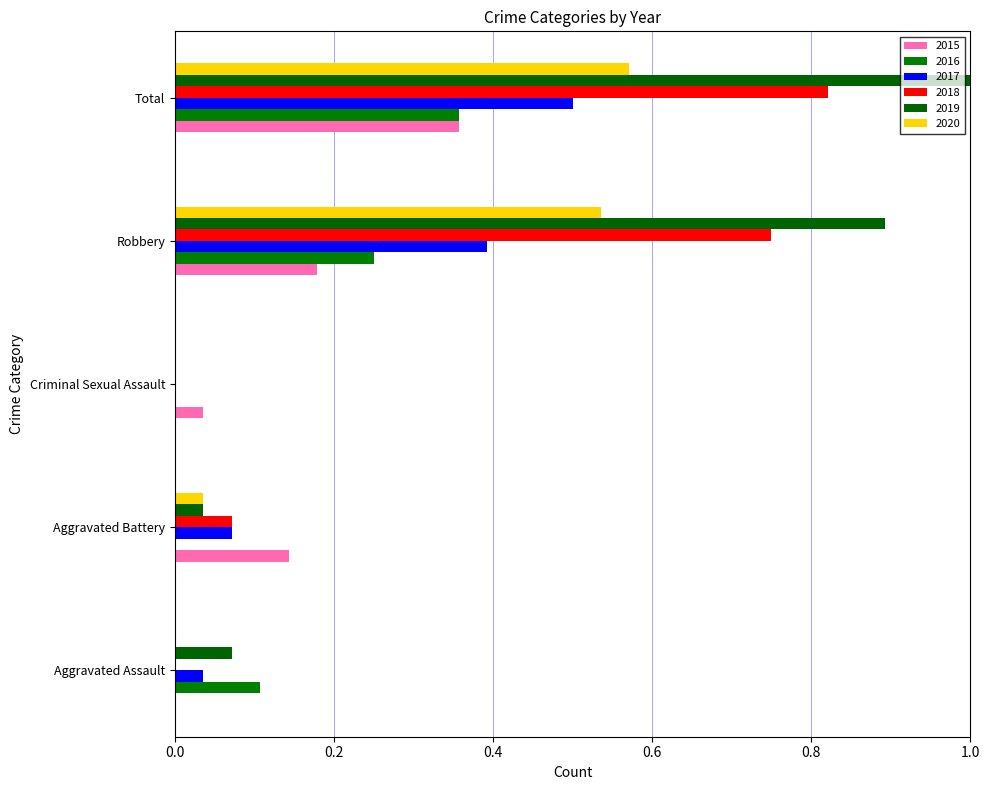

Reading right to left, extract all data points from this chart.

2015: 0.4	0.2	0.0	0.1	0.0
2016: 0.4	0.2	0.0	0.0	0.1
2017: 0.5	0.4	0.0	0.1	0.0
2018: 0.8	0.8	0.0	0.1	0.0
2019: 1.0	0.9	0.0	0.0	0.1
2020: 0.6	0.5	0.0	0.0	0.0